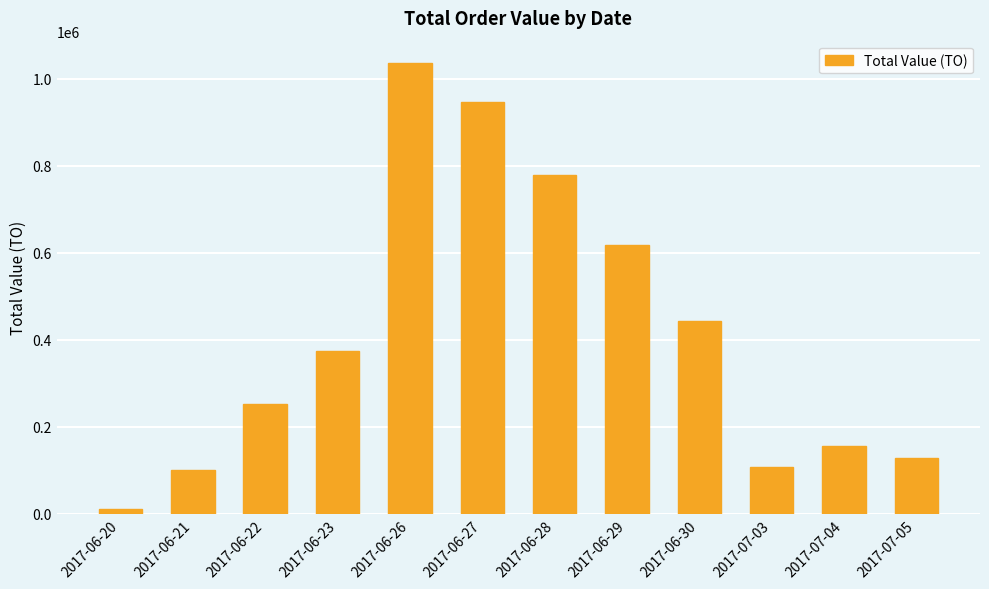

Is it true that the value at 2017-06-30 is 200375?

False